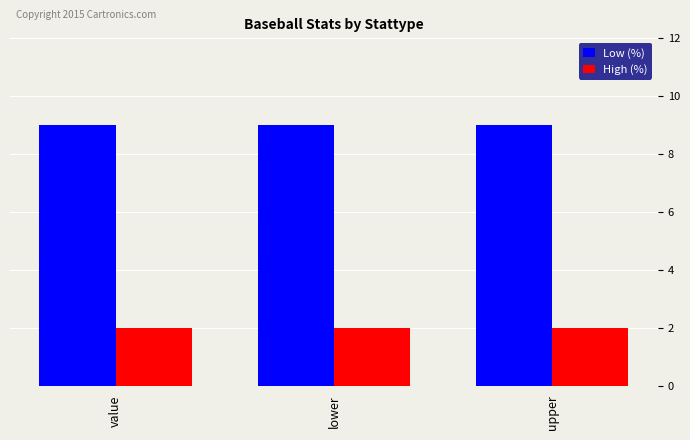

Reading left to right, transcribe all the data shown in this chart.

Low (%): 9	9	9
High (%): 2	2	2